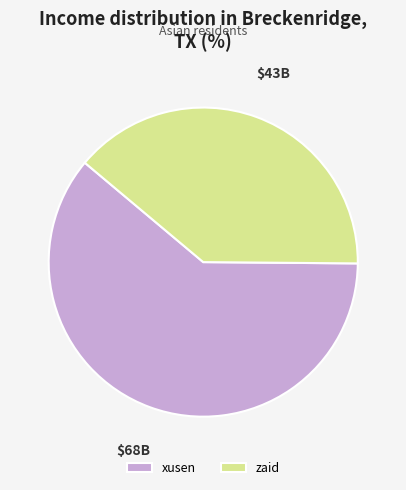

What is the smallest slice in the pie chart?

zaid